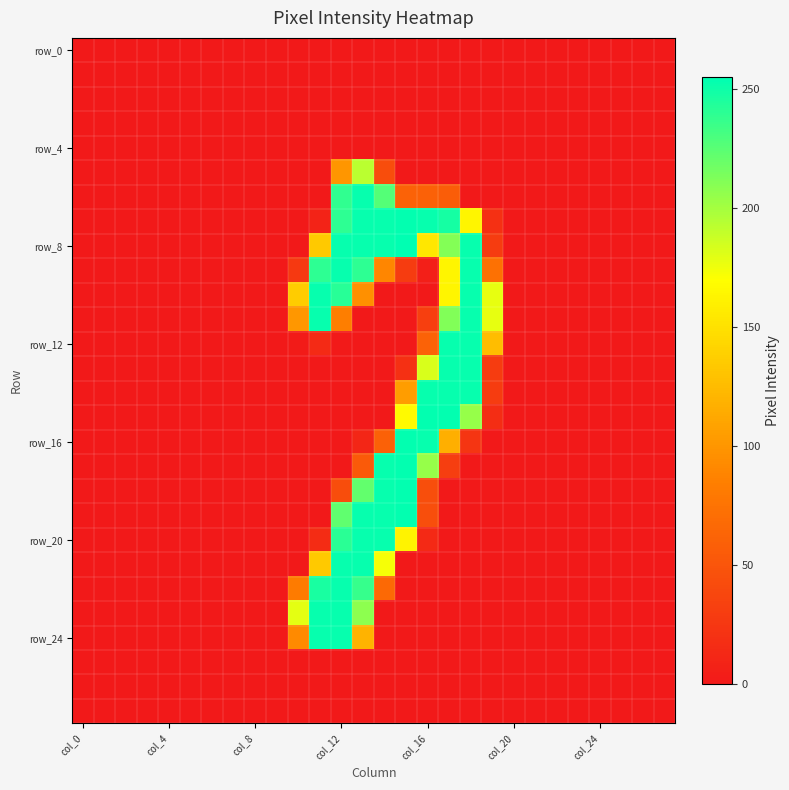

At how many categories does at least one series exceed 127?

10